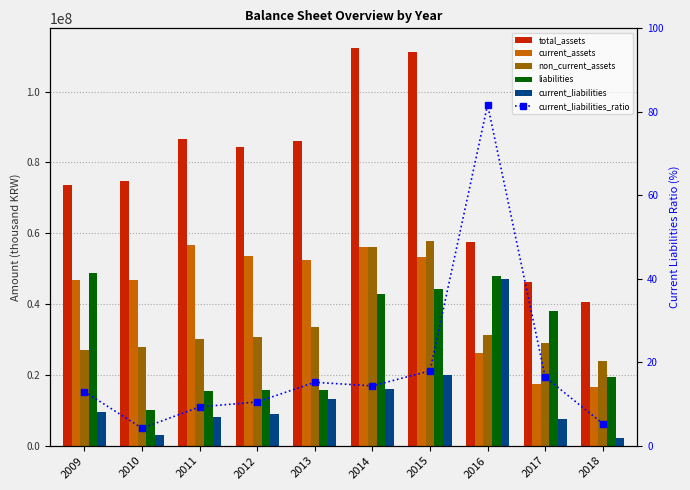

Read the non_current_assets value at 2014.

56174144.0